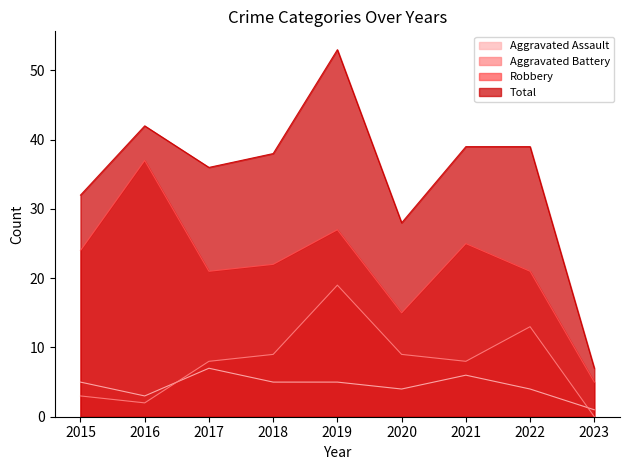

How many lines are shown in the chart?

4